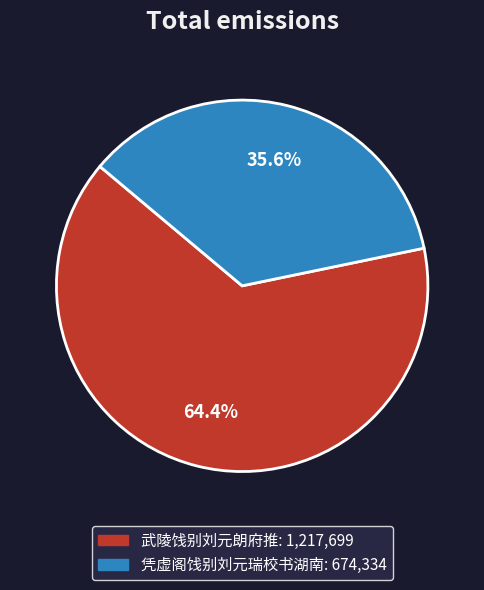

Do 武陵饯别刘元朗府推 and 凭虚阁饯别刘元瑞校书湖南 together represent more than half of the pie?

Yes